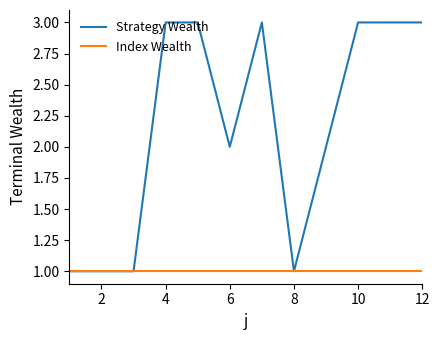

How many distinct data groups are displayed?

2